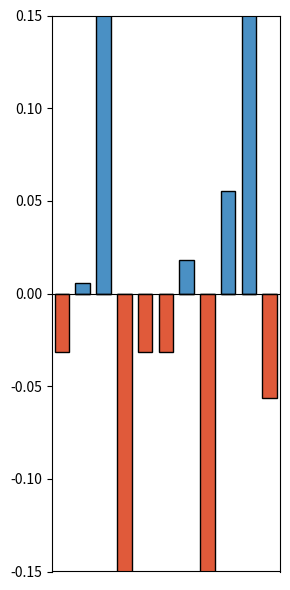

What is the lowest value of the Below Average series?

-0.3